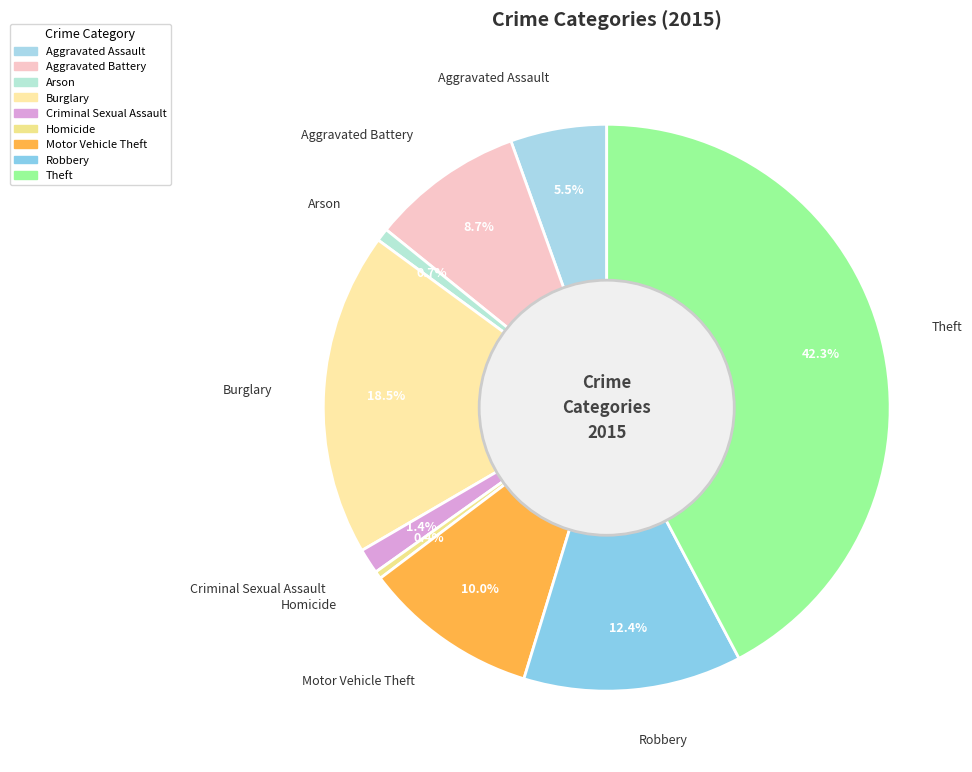

What is the largest slice in the pie chart?

Theft